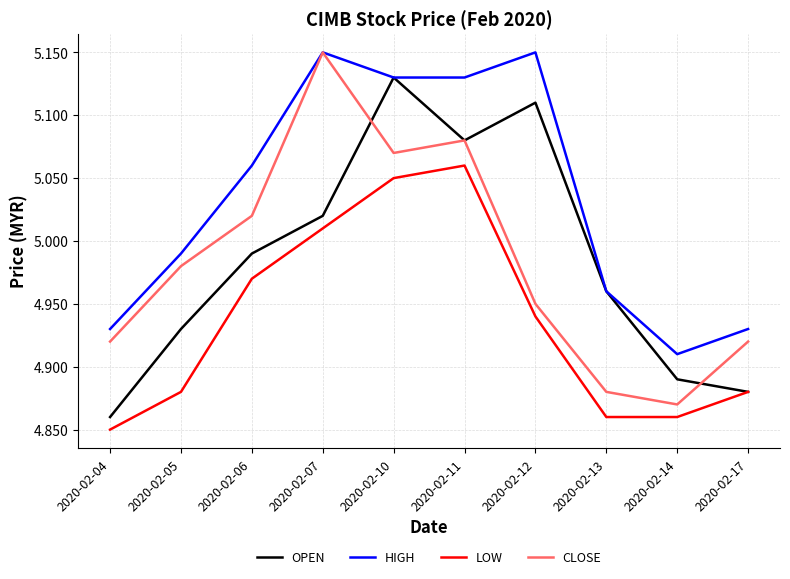

At which label is LOW closest to 4?

2020-02-04